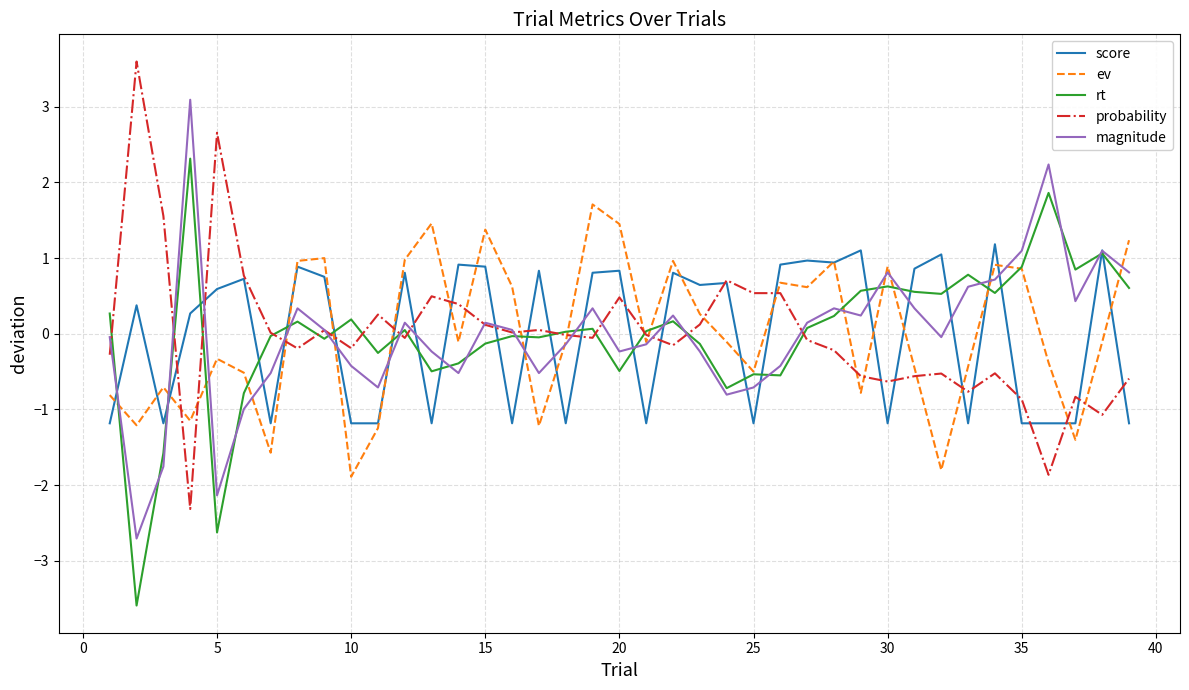

How many values in magnitude are below zero?

19